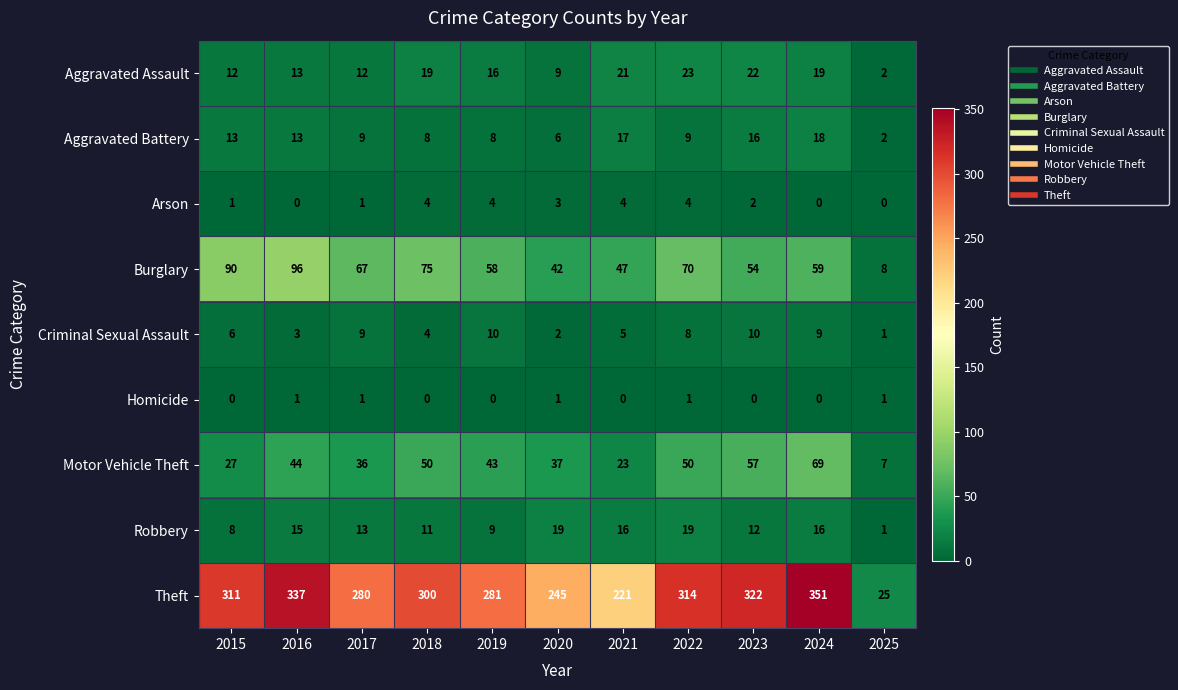

The value of Burglary at 2017 is 31. True or false?

False